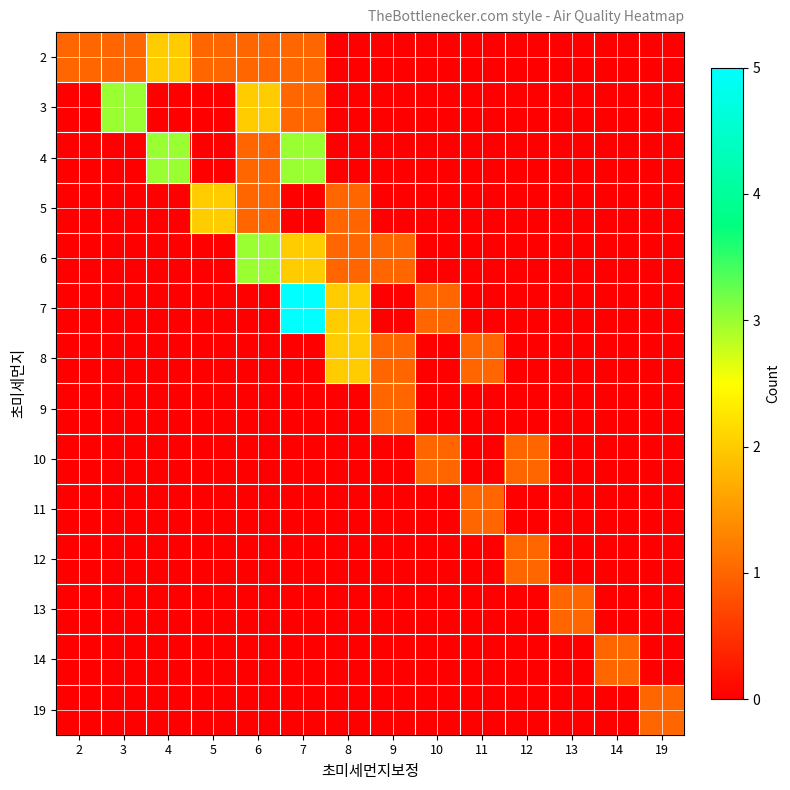

Reading left to right, extract all data points from this chart.

2: 2=1	3=1	4=2	5=1	6=1	7=1	8=0	9=0	10=0	11=0	12=0	13=0	14=0	19=0
3: 2=0	3=3	4=0	5=0	6=2	7=1	8=0	9=0	10=0	11=0	12=0	13=0	14=0	19=0
4: 2=0	3=0	4=3	5=0	6=1	7=3	8=0	9=0	10=0	11=0	12=0	13=0	14=0	19=0
5: 2=0	3=0	4=0	5=2	6=1	7=0	8=1	9=0	10=0	11=0	12=0	13=0	14=0	19=0
6: 2=0	3=0	4=0	5=0	6=3	7=2	8=1	9=1	10=0	11=0	12=0	13=0	14=0	19=0
7: 2=0	3=0	4=0	5=0	6=0	7=5	8=2	9=0	10=1	11=0	12=0	13=0	14=0	19=0
8: 2=0	3=0	4=0	5=0	6=0	7=0	8=2	9=1	10=0	11=1	12=0	13=0	14=0	19=0
9: 2=0	3=0	4=0	5=0	6=0	7=0	8=0	9=1	10=0	11=0	12=0	13=0	14=0	19=0
10: 2=0	3=0	4=0	5=0	6=0	7=0	8=0	9=0	10=1	11=0	12=1	13=0	14=0	19=0
11: 2=0	3=0	4=0	5=0	6=0	7=0	8=0	9=0	10=0	11=1	12=0	13=0	14=0	19=0
12: 2=0	3=0	4=0	5=0	6=0	7=0	8=0	9=0	10=0	11=0	12=1	13=0	14=0	19=0
13: 2=0	3=0	4=0	5=0	6=0	7=0	8=0	9=0	10=0	11=0	12=0	13=1	14=0	19=0
14: 2=0	3=0	4=0	5=0	6=0	7=0	8=0	9=0	10=0	11=0	12=0	13=0	14=1	19=0
19: 2=0	3=0	4=0	5=0	6=0	7=0	8=0	9=0	10=0	11=0	12=0	13=0	14=0	19=1